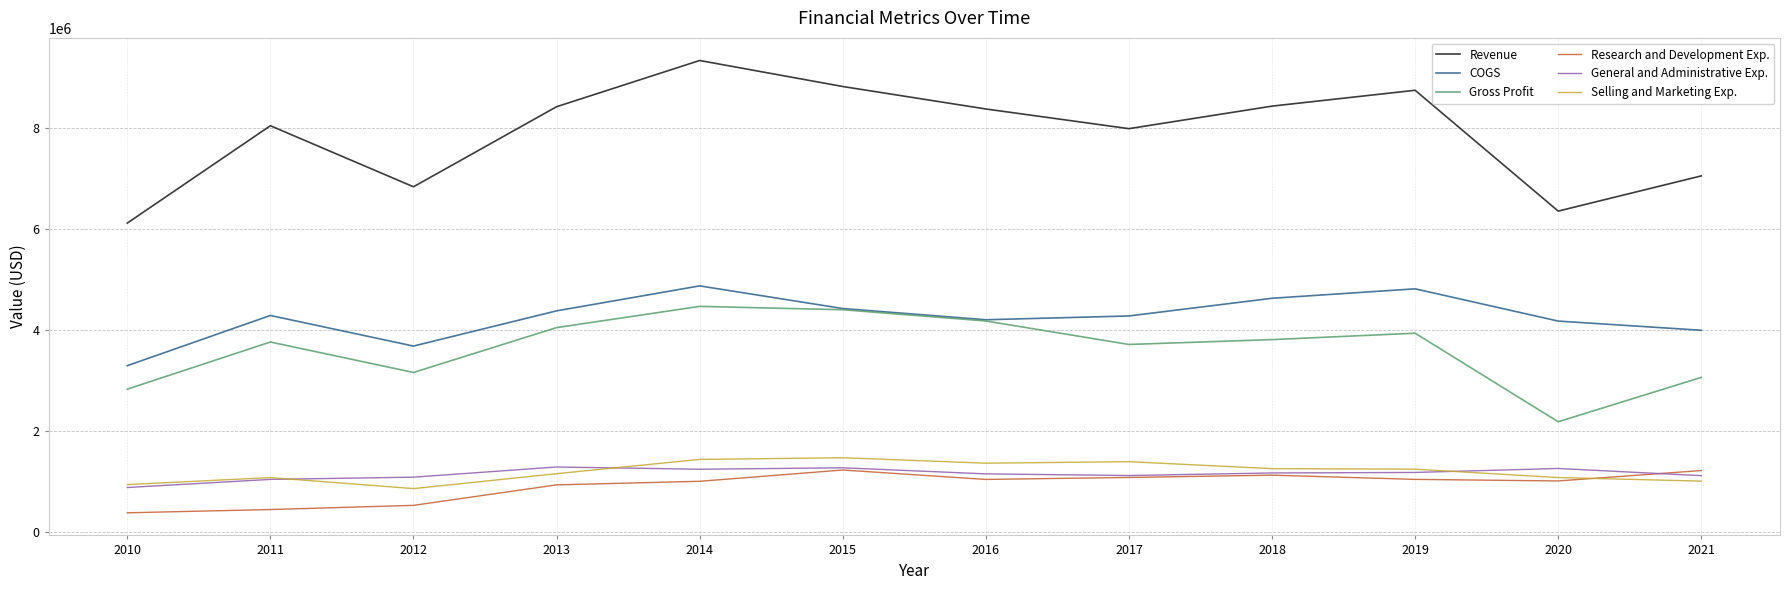

What is the minimum value shown in the chart?

375683